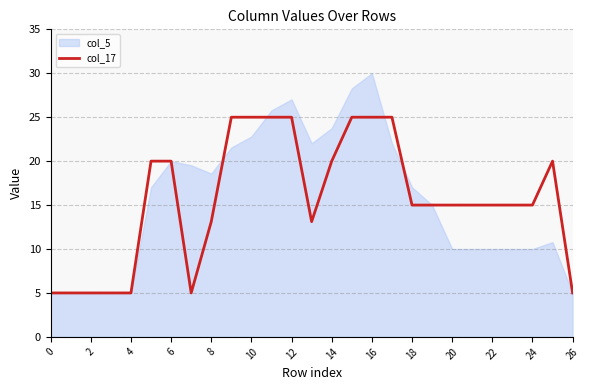

What is the maximum value for col_17?

25.0